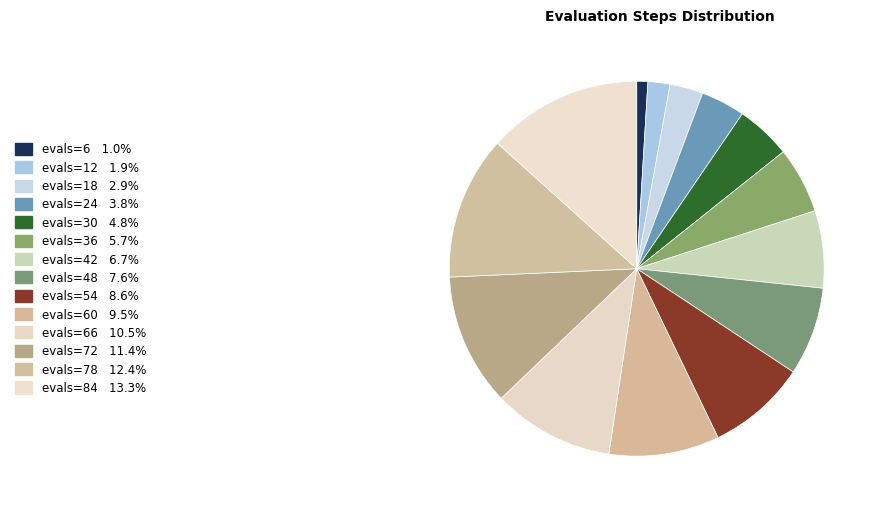

Which category has the biggest portion of the pie?

evals=84